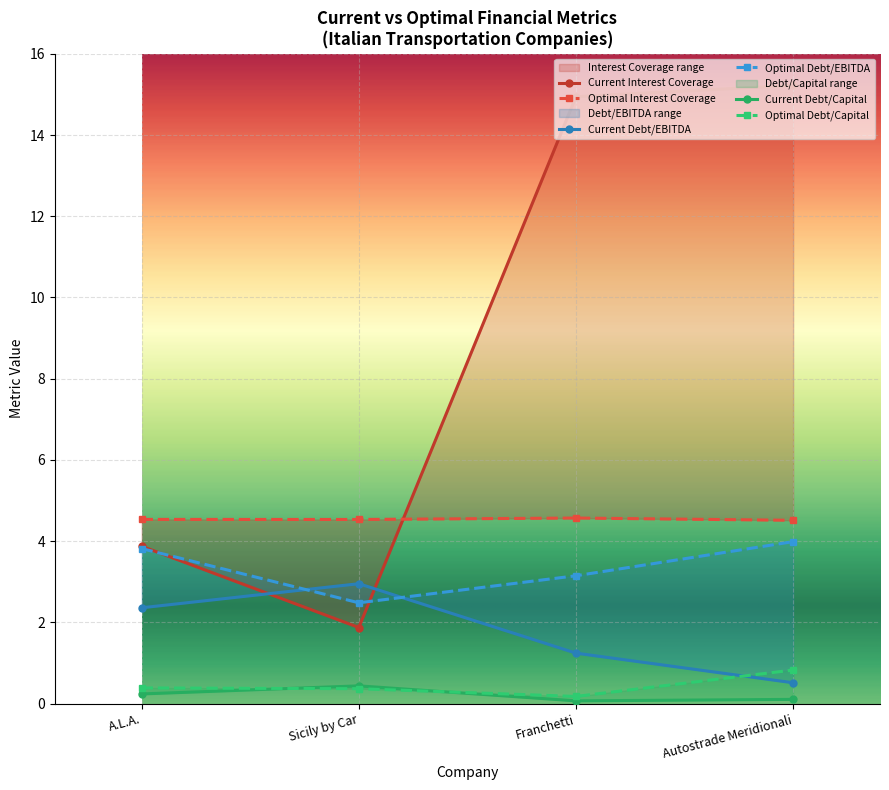

What is the difference between the current_debt_capital values at A.L.A. and Franchetti?

0.2